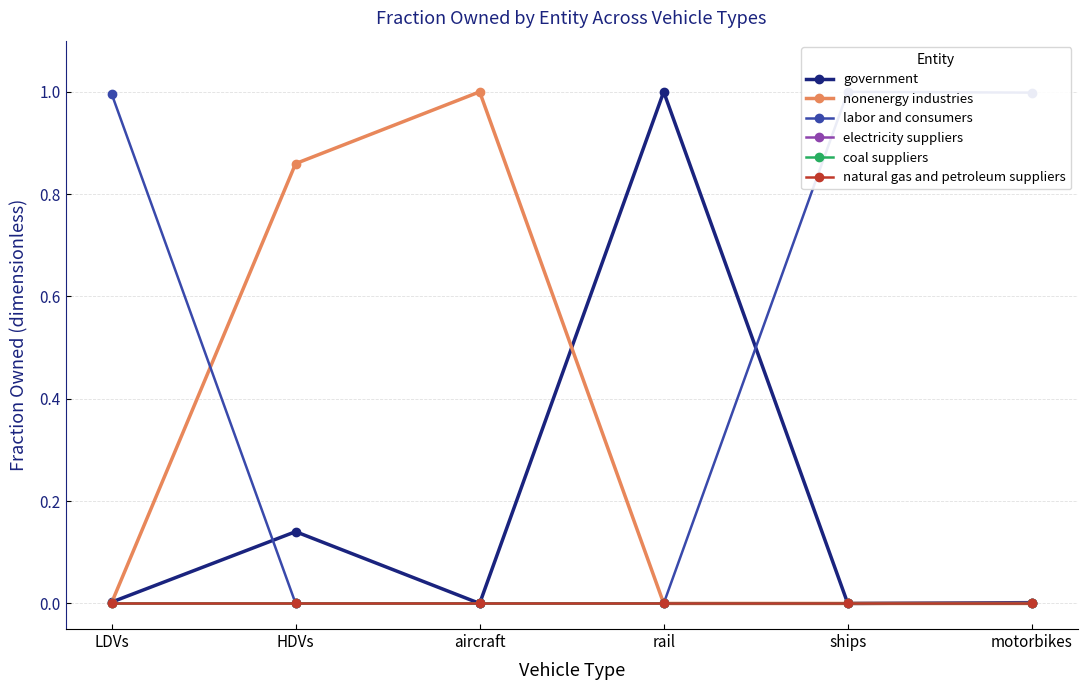

Reading left to right, extract all data points from this chart.

government: 0.0	0.1	0.0	1.0	0.0	0.0
nonenergy industries: 0.0	0.9	1.0	0.0	0.0	0.0
labor and consumers: 1.0	0.0	0.0	0.0	1.0	1.0
electricity suppliers: 0.0	0.0	0.0	0.0	0.0	0.0
coal suppliers: 0.0	0.0	0.0	0.0	0.0	0.0
natural gas and petroleum suppliers: 0.0	0.0	0.0	0.0	0.0	0.0